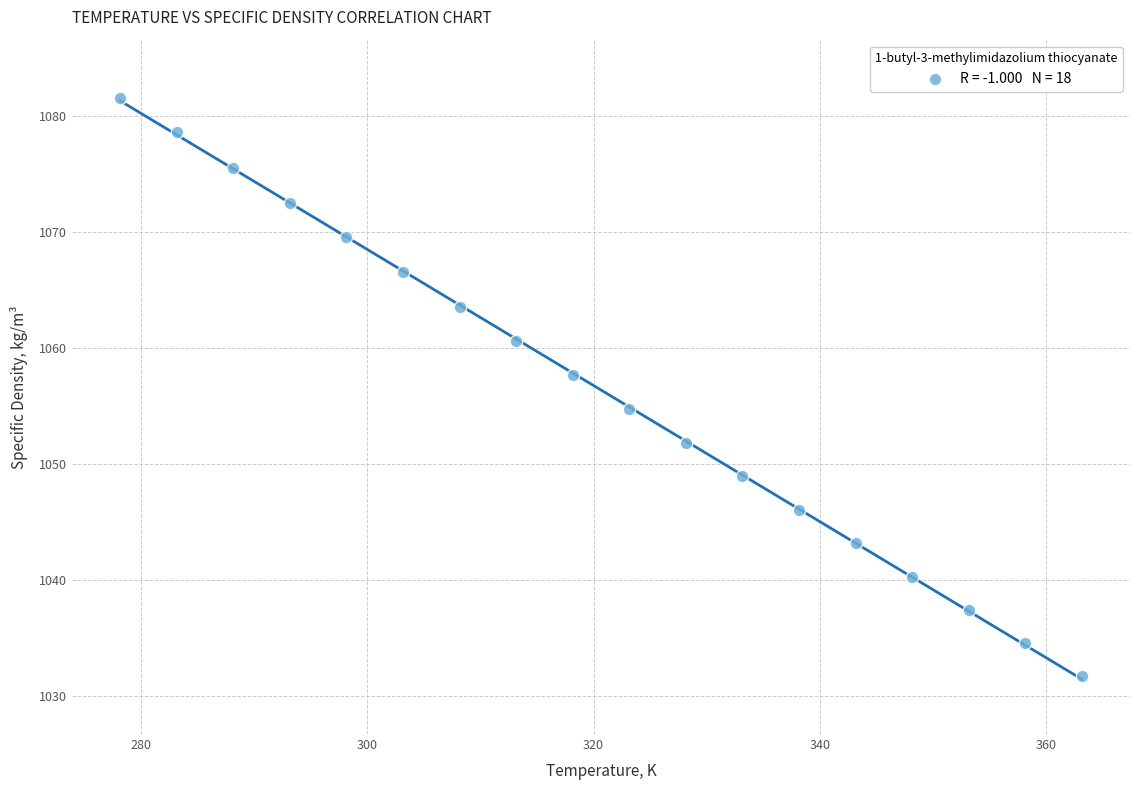

What is the range of Y values (max minus min)?

49.9